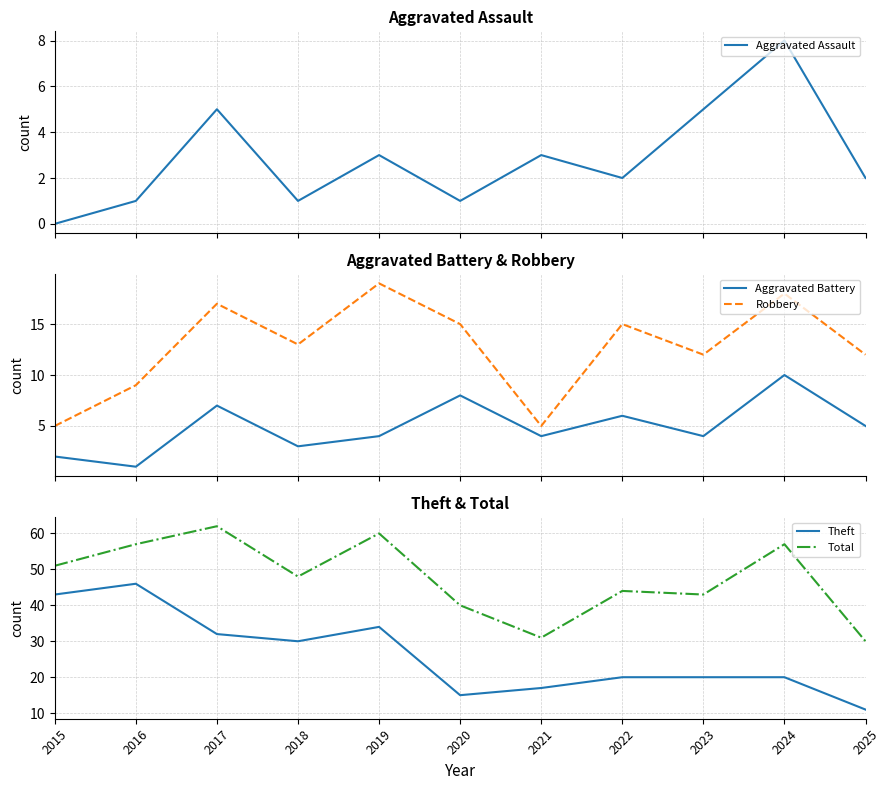

What is the value of the Theft point at the 2nd from the left?

46